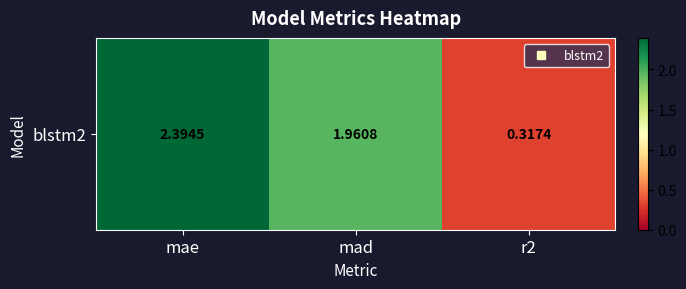

Is it true that the value at mad is 2.0?

True